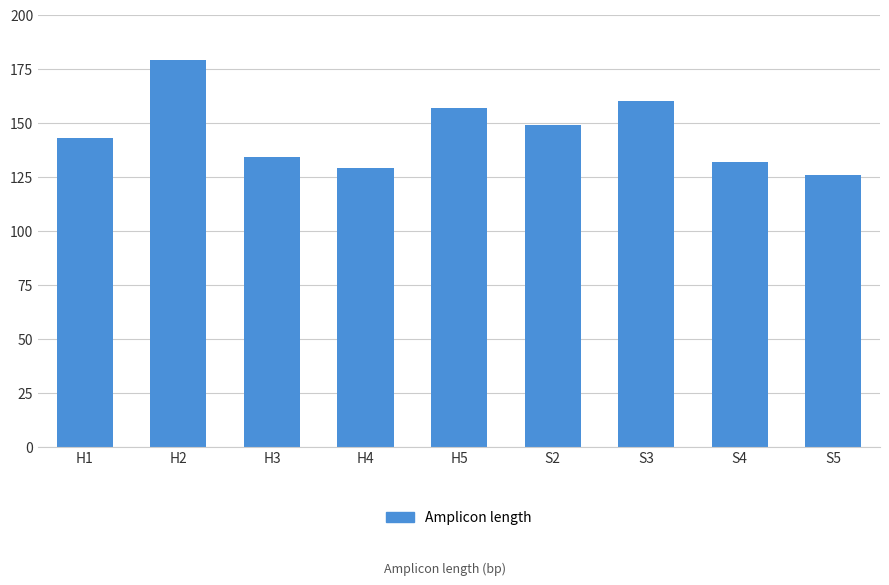

Reading right to left, what are all the values shown in this chart?

126	132	160	149	157	129	134	179	143